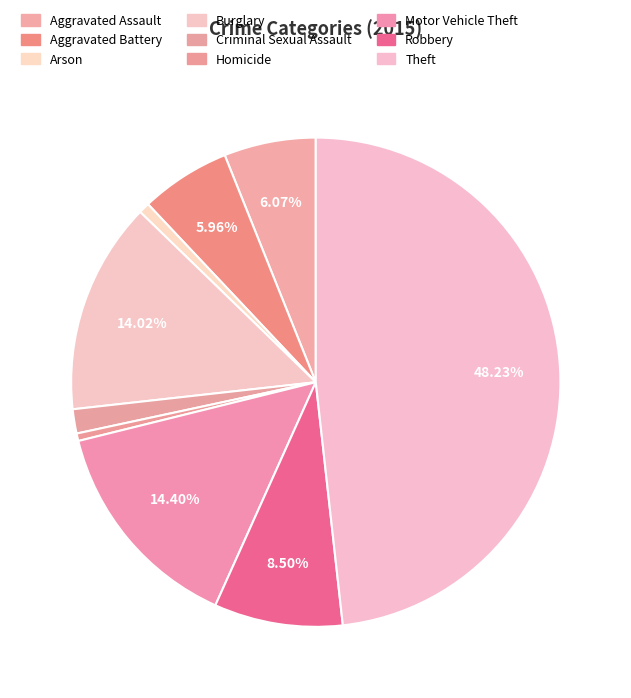

Does Criminal Sexual Assault represent more than half of the total?

No